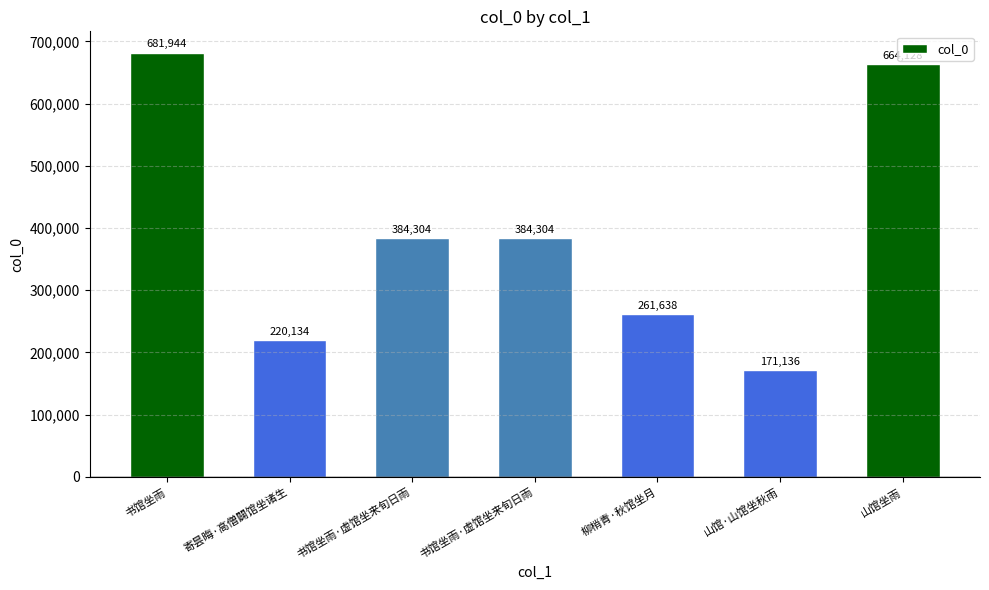

Rank the categories by value from lowest to highest.

山馆·山馆坐秋雨, 寄昙晦·高僧闢馆坐诸生, 柳梢青·秋馆坐月, 书馆坐雨·虚馆坐来旬日雨, 书馆坐雨·虚馆坐来旬日雨, 山馆坐雨, 书馆坐雨